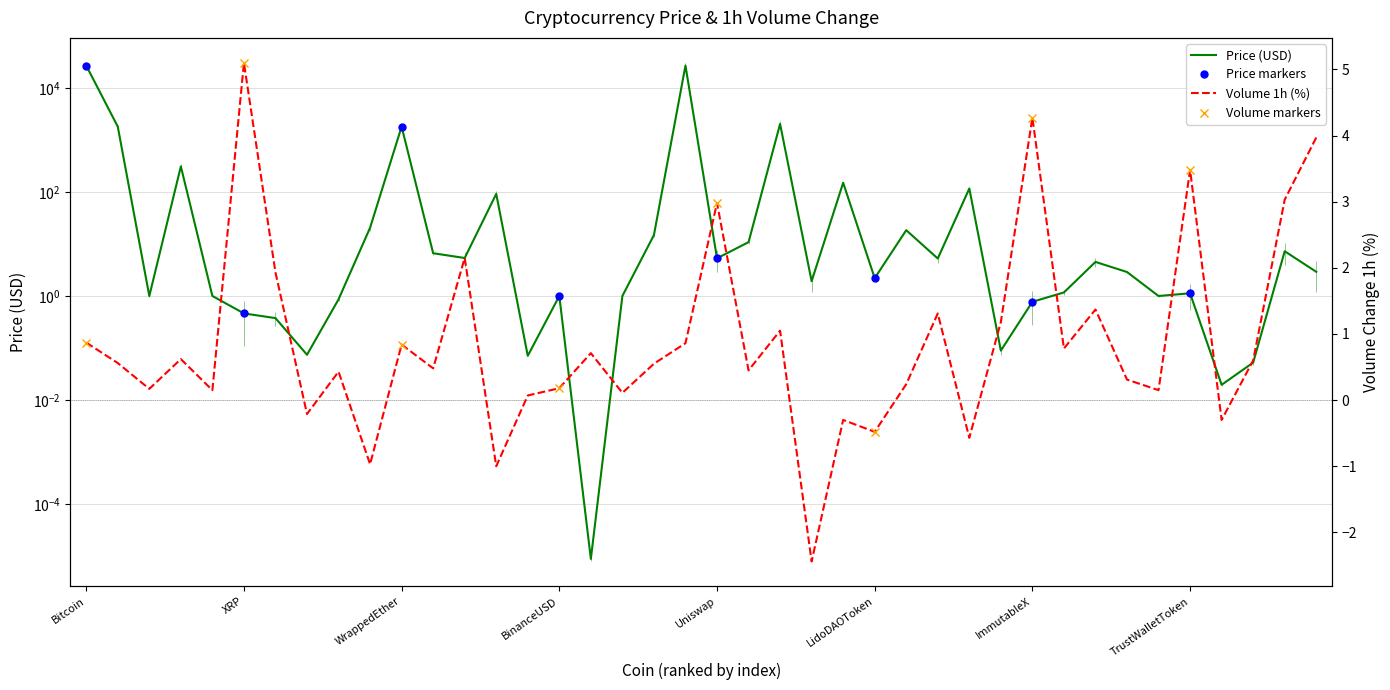

Is the value of Volume 1h (%) at BinanceUSD greater than the value of Price (USD) at Bitcoin?

No